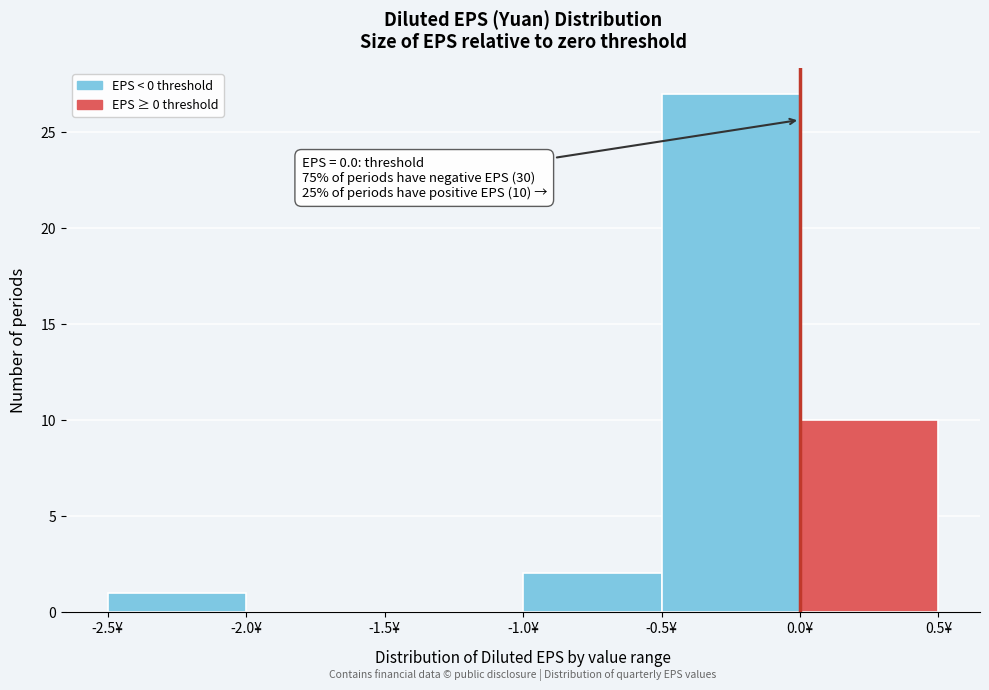

Over which range of the x-axis is the bar tallest?

-0.5 to 0.0